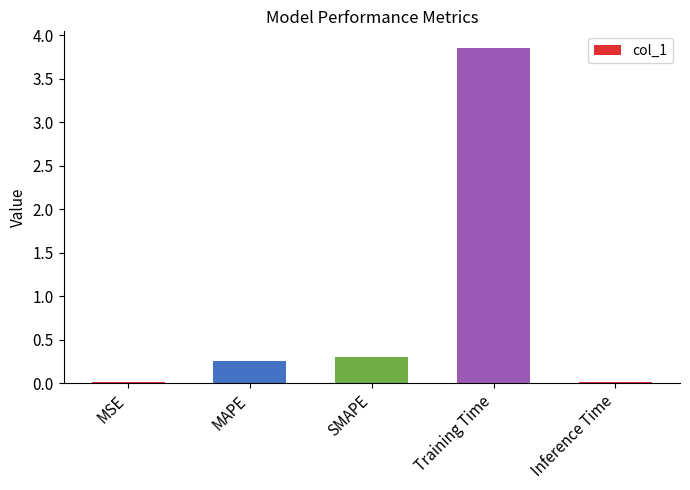

Between Inference Time and SMAPE, which is larger?

SMAPE